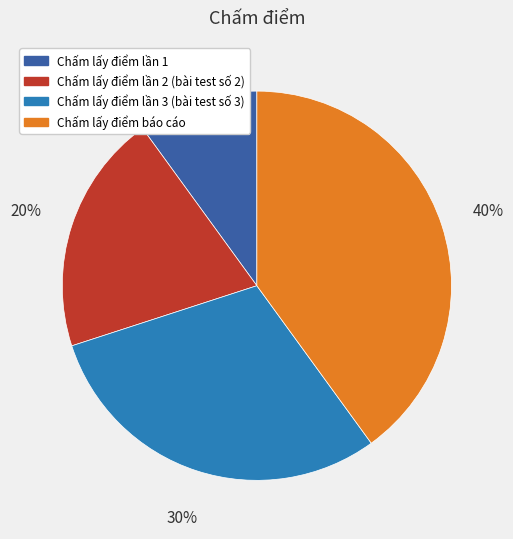

What is the smallest slice in the pie chart?

Chấm lấy điểm lần 1